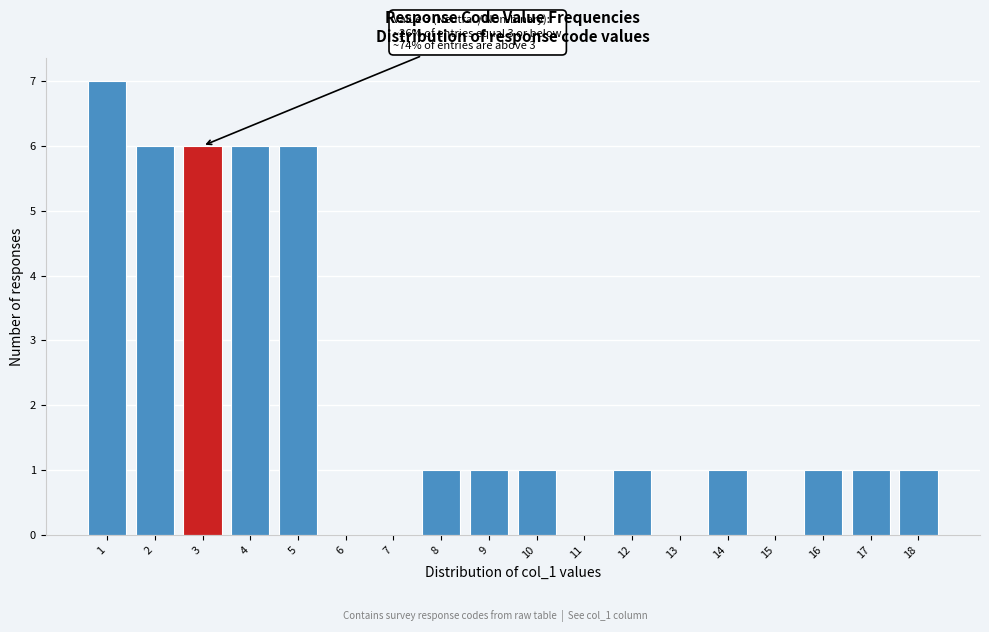

Reading left to right, list all the values displayed in this chart.

1=7	2=6	3=6	4=6	5=6	6=0	7=0	8=1	9=1	10=1	11=0	12=1	13=0	14=1	15=0	16=1	17=1	18=1